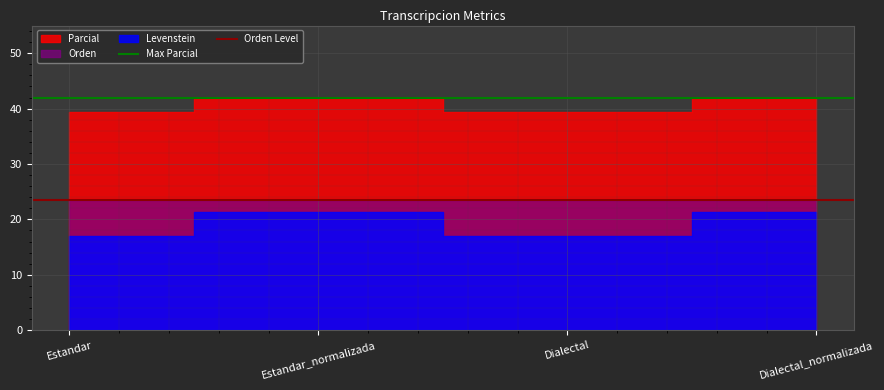

What is the minimum value for Orden Level?

23.5